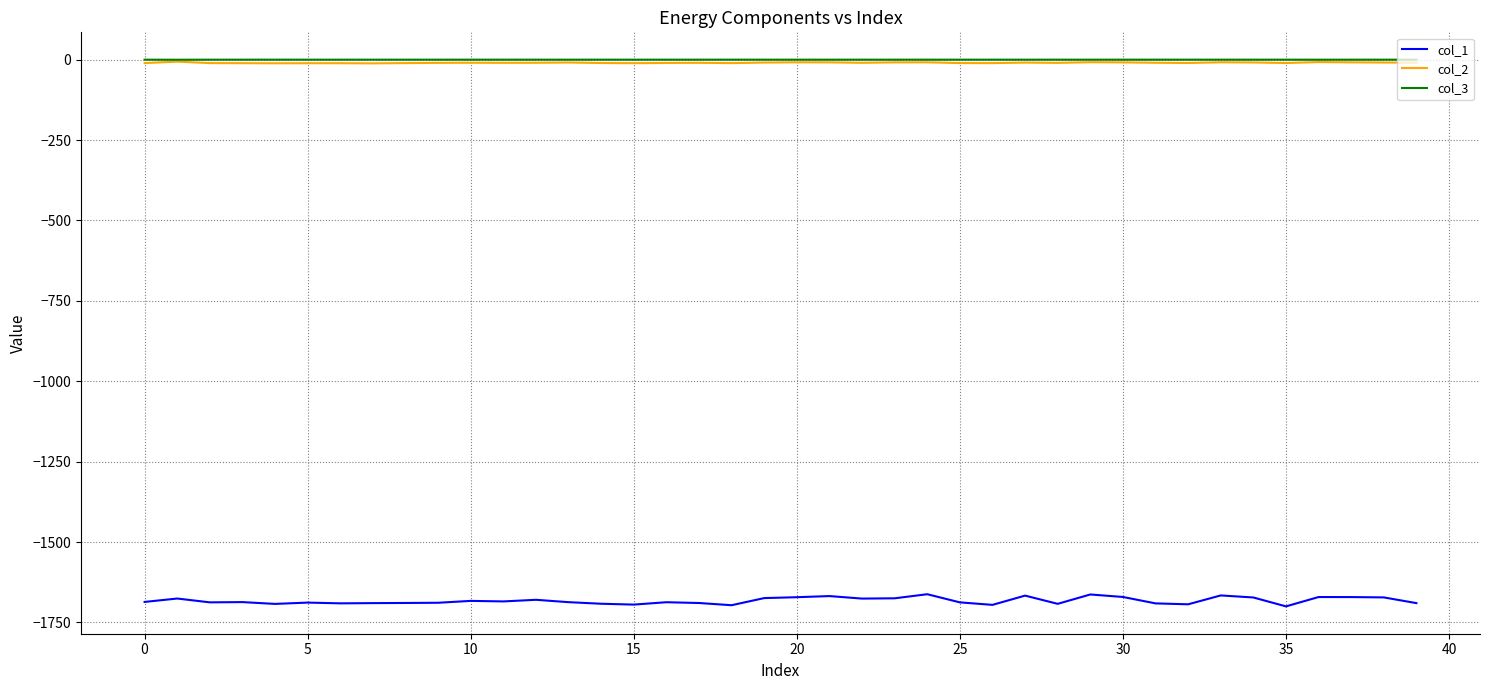

Which series has the largest range (max minus min)?

col_1